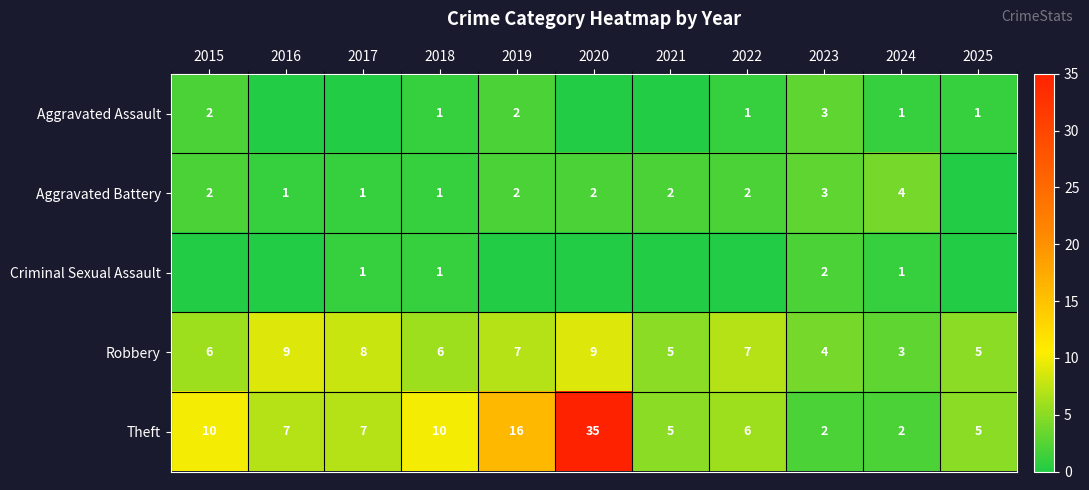

At which category does the chart reach its minimum across all series?

2016